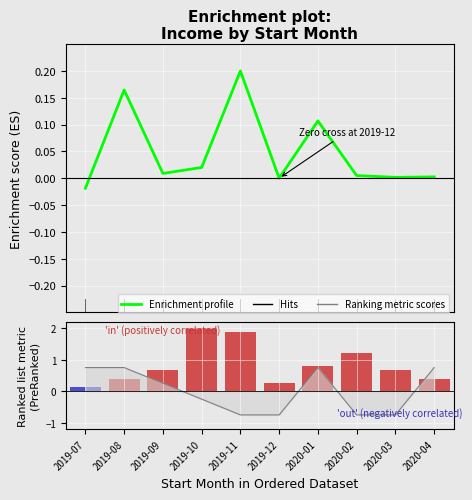

How many bars are there in total?

10